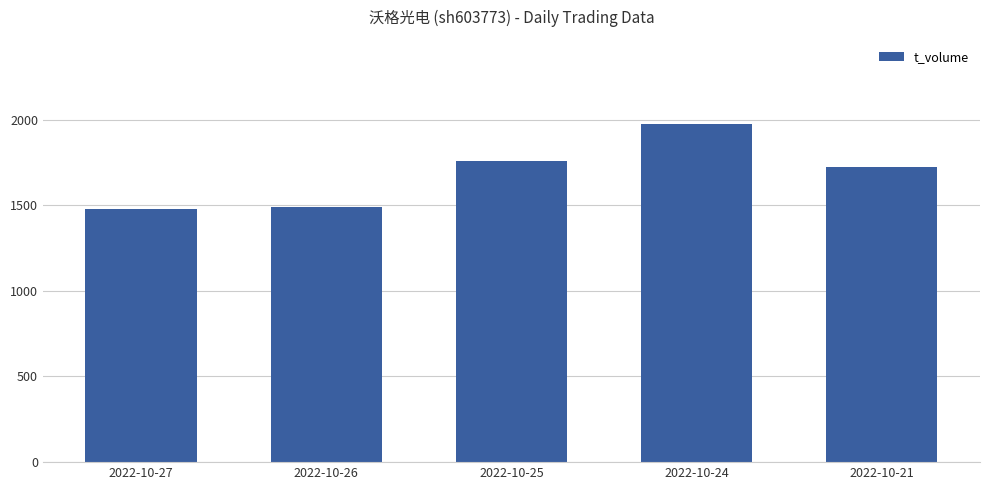

Which label corresponds to the largest value in the chart?

2022-10-24